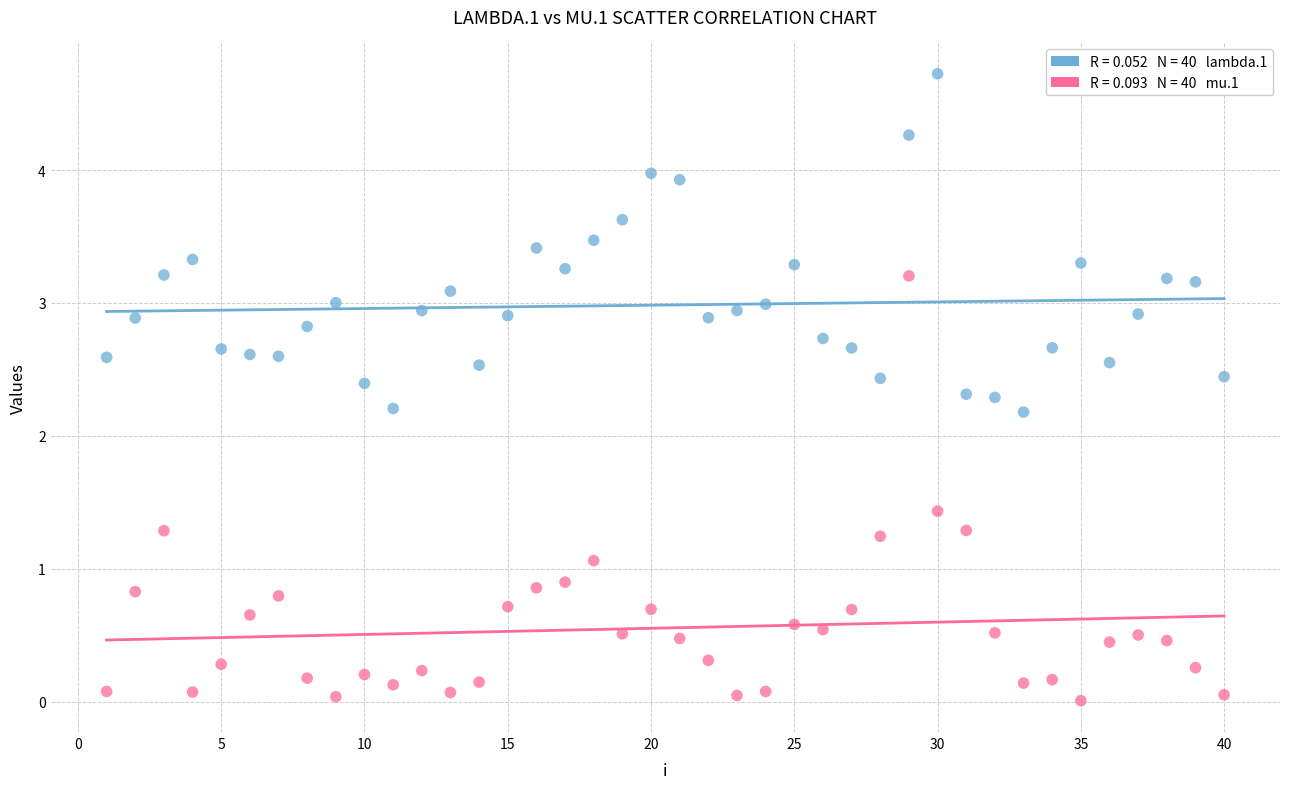

Across all data points, what is the range of X values (max minus min)?

39.0